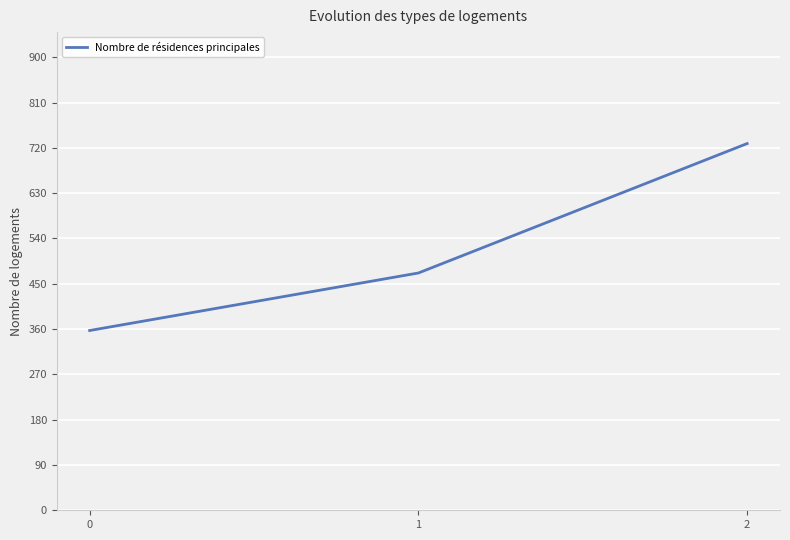

What is the difference between the maximum and minimum values?

371.4